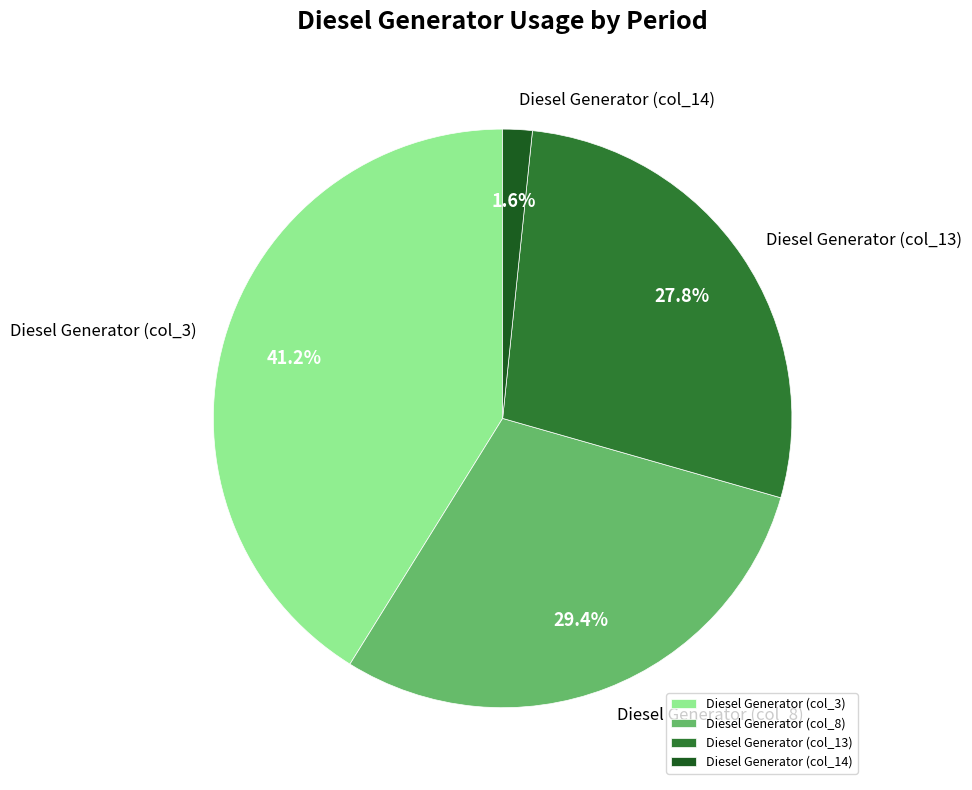

Is there any slice that represents more than half of the pie?

No